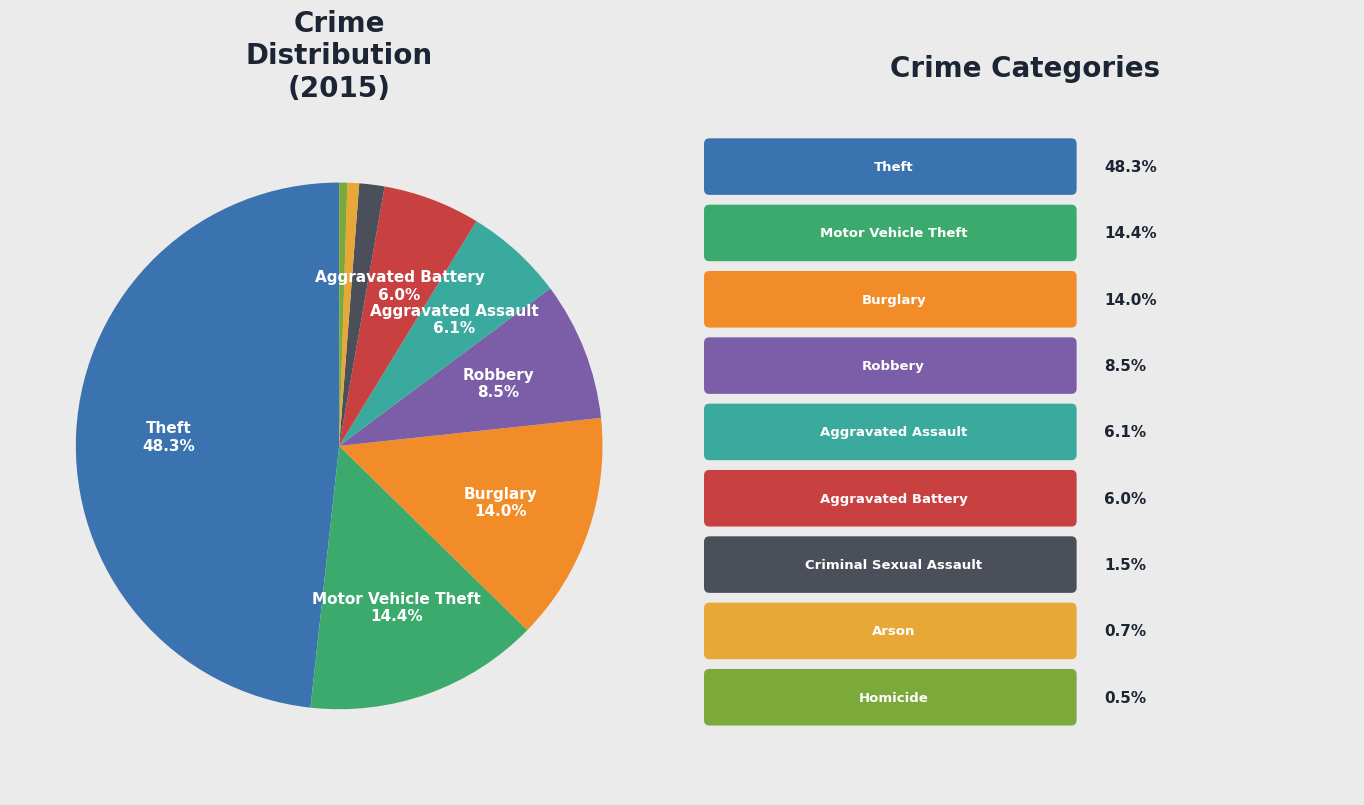

To the nearest percent, what is the average slice percentage?

11%